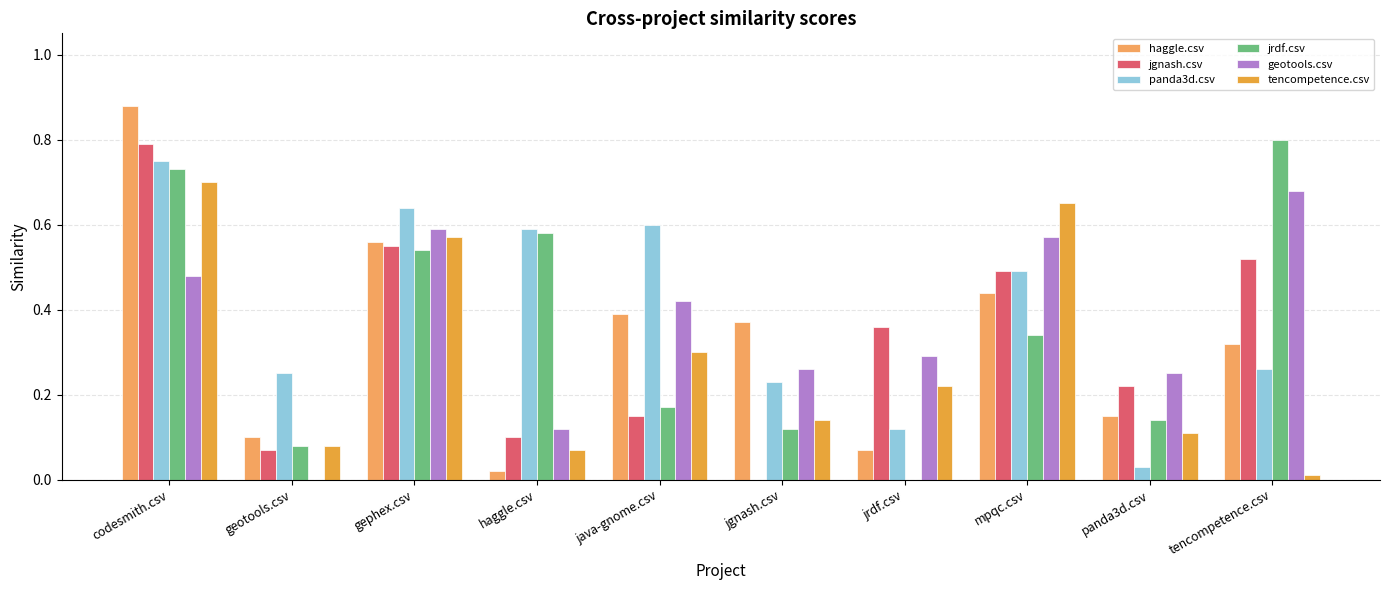

What is the value of the jgnash.csv bar at the 2nd from the left?

0.1